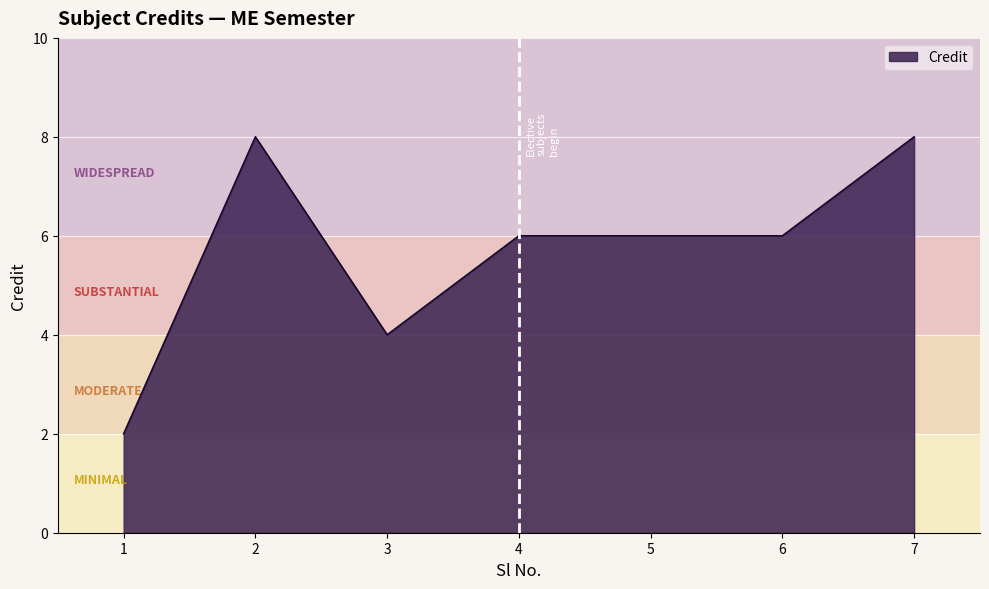

What is the change in value from 1 to 2?

+6